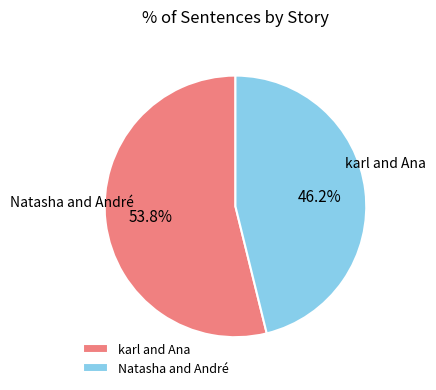

Approximately how many times larger is the value at Natasha and André compared to karl and Ana?

0.9